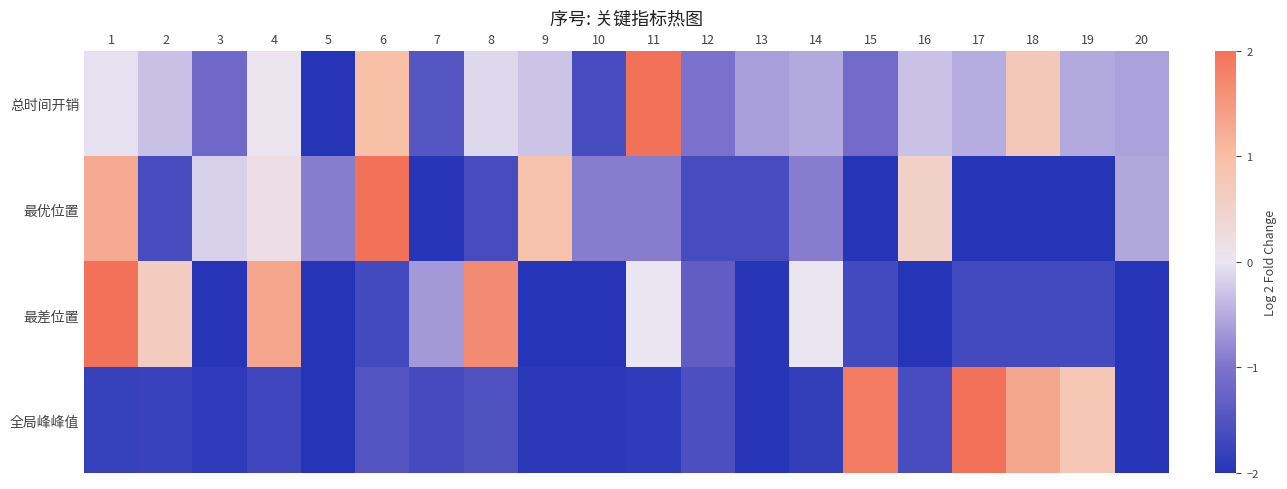

Reading left to right, list all the values displayed in this chart.

总时间开销: 1=-0.0	2=-0.3	3=-1.2	4=0.1	5=-2.0	6=1.0	7=-1.5	8=-0.1	9=-0.3	10=-1.6	11=2.0	12=-1.0	13=-0.6	14=-0.5	15=-1.1	16=-0.3	17=-0.5	18=0.8	19=-0.5	20=-0.6
最优位置: 1=1.3	2=-1.6	3=-0.2	4=0.2	5=-0.9	6=2.0	7=-2.0	8=-1.6	9=0.9	10=-0.9	11=-0.9	12=-1.6	13=-1.6	14=-0.9	15=-2.0	16=0.5	17=-2.0	18=-2.0	19=-2.0	20=-0.5
最差位置: 1=2.0	2=0.7	3=-2.0	4=1.3	5=-2.0	6=-1.7	7=-0.7	8=1.7	9=-2.0	10=-2.0	11=0.0	12=-1.3	13=-2.0	14=0.0	15=-1.7	16=-2.0	17=-1.7	18=-1.7	19=-1.7	20=-2.0
全局峰峰值: 1=-1.8	2=-1.8	3=-1.9	4=-1.7	5=-2.0	6=-1.5	7=-1.7	8=-1.5	9=-1.9	10=-1.9	11=-1.9	12=-1.6	13=-2.0	14=-1.9	15=1.9	16=-1.6	17=2.0	18=1.3	19=0.8	20=-2.0